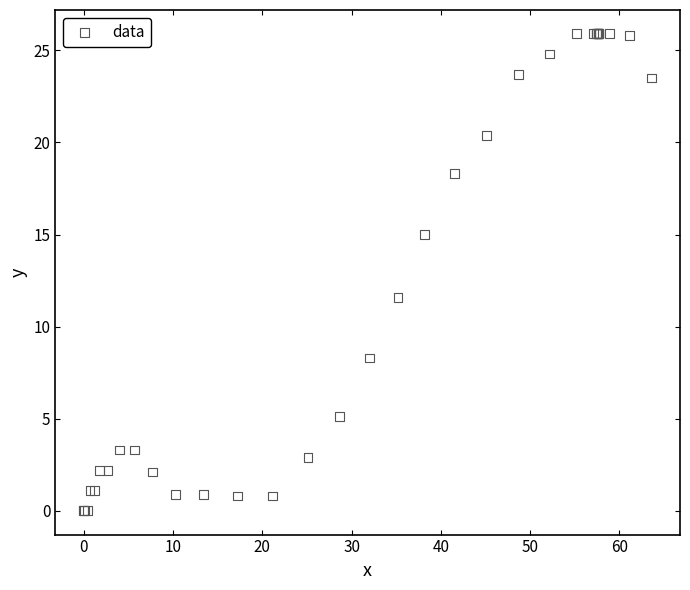

What Y value in the scatter plot is closest to 12?

11.6